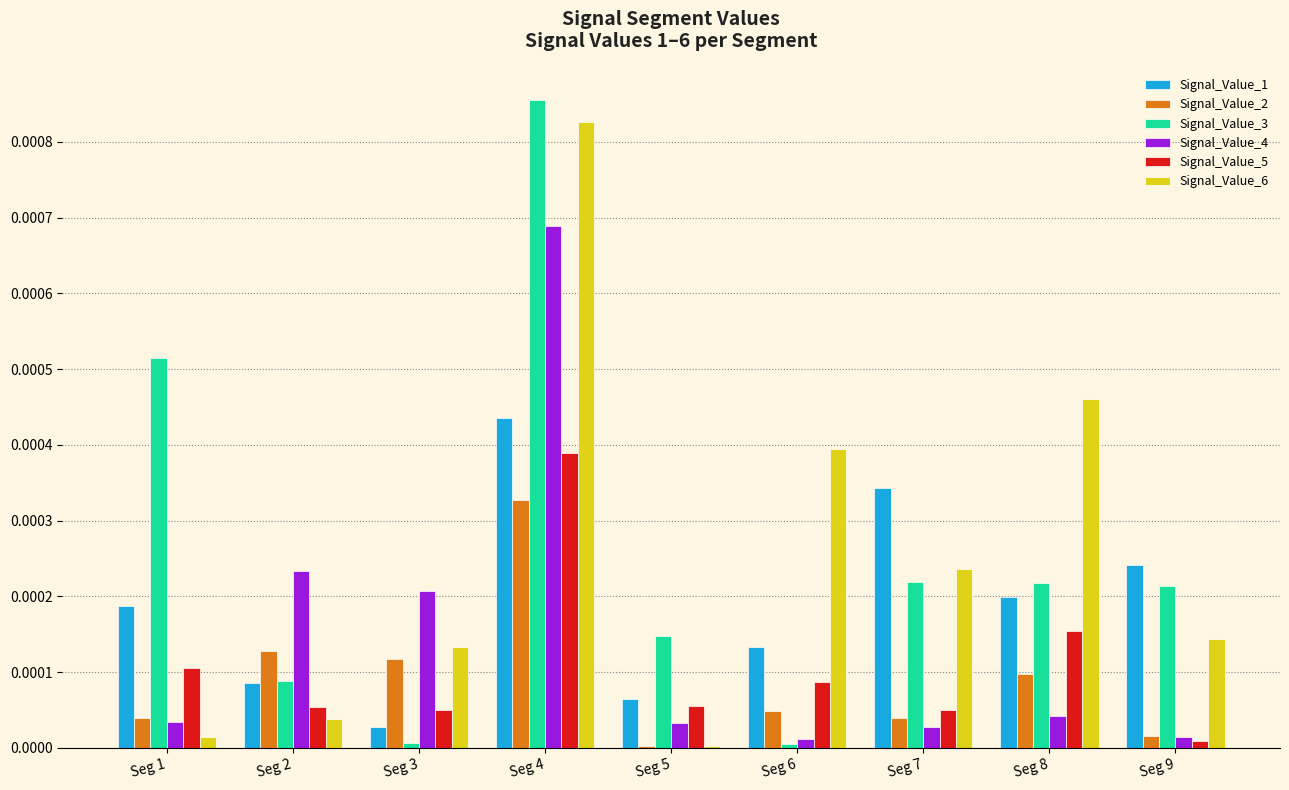

At which category is the sum across all series the highest?

Seg 4